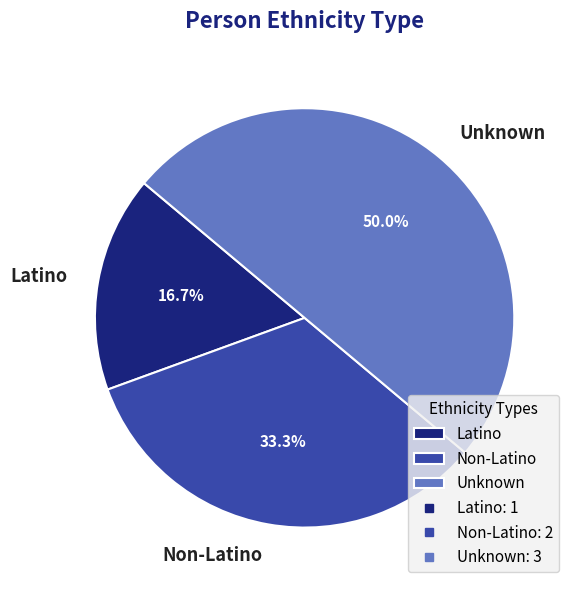

To the nearest percent, what percentage of the pie is Latino?

17%